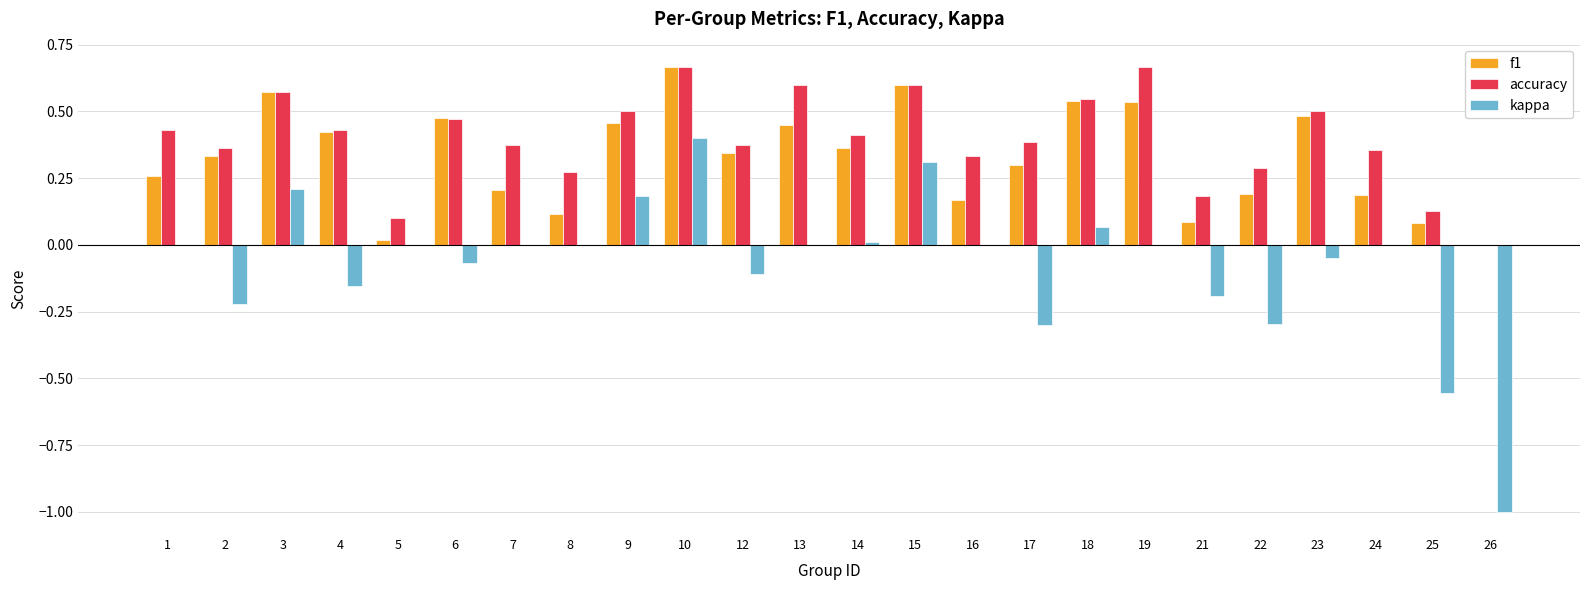

What is the sum of all kappa values?

-1.8